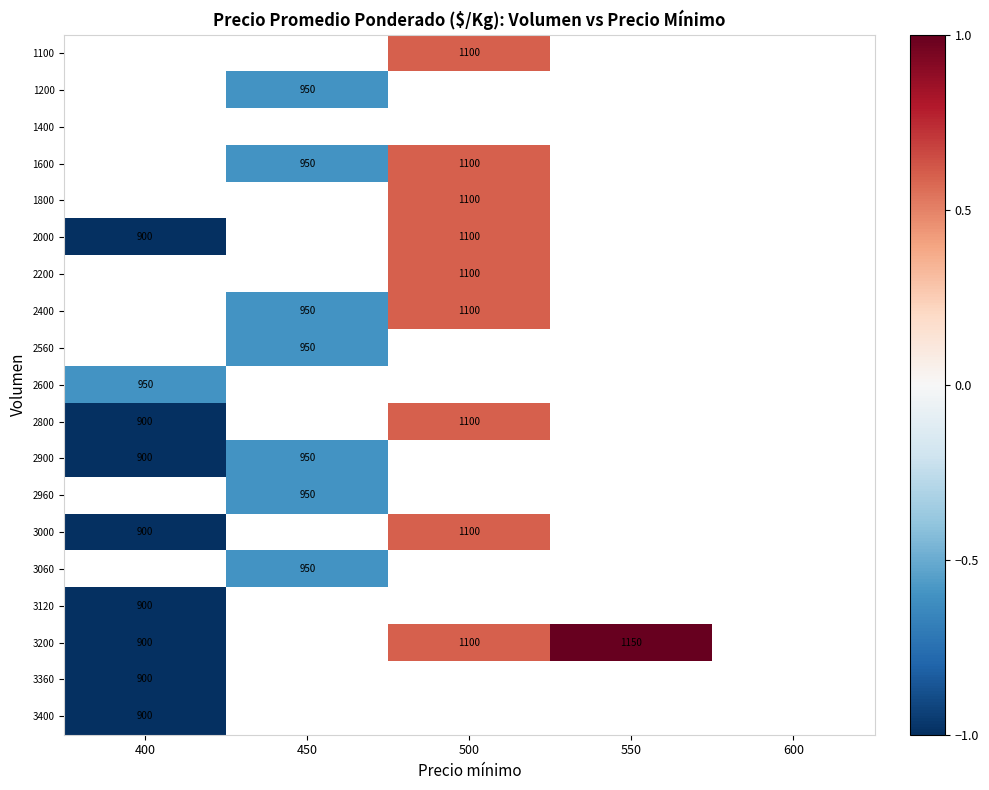

The value of 2400 at 450 is 950.0. True or false?

True